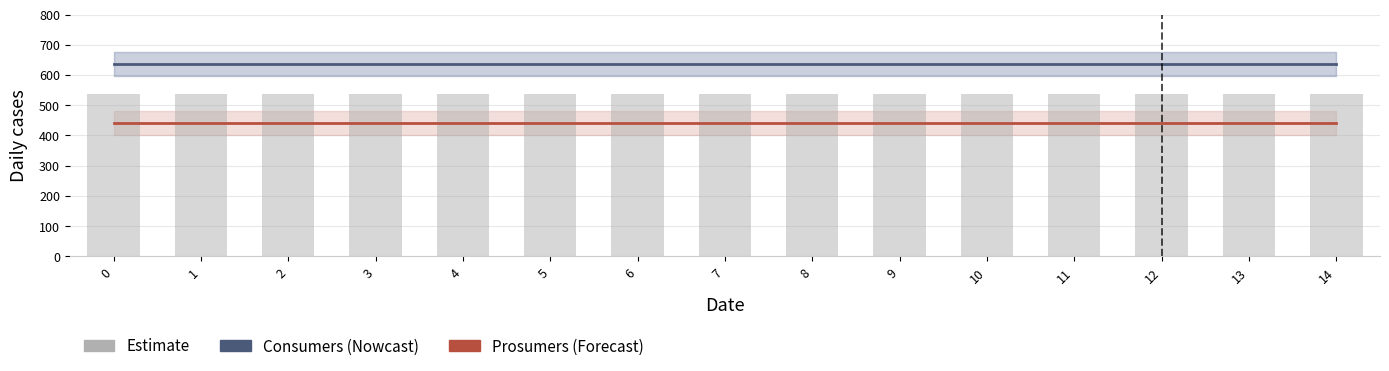

Which series has the largest total across all categories?

Consumers (Nowcast)